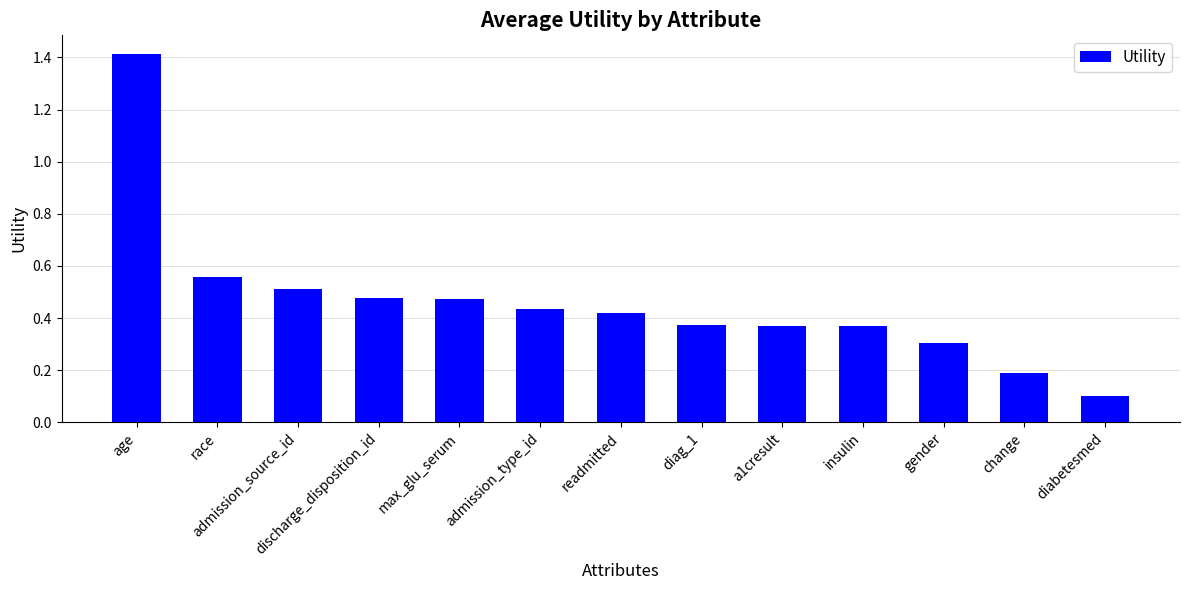

What is the label of the 11th bar from the right?

admission_source_id